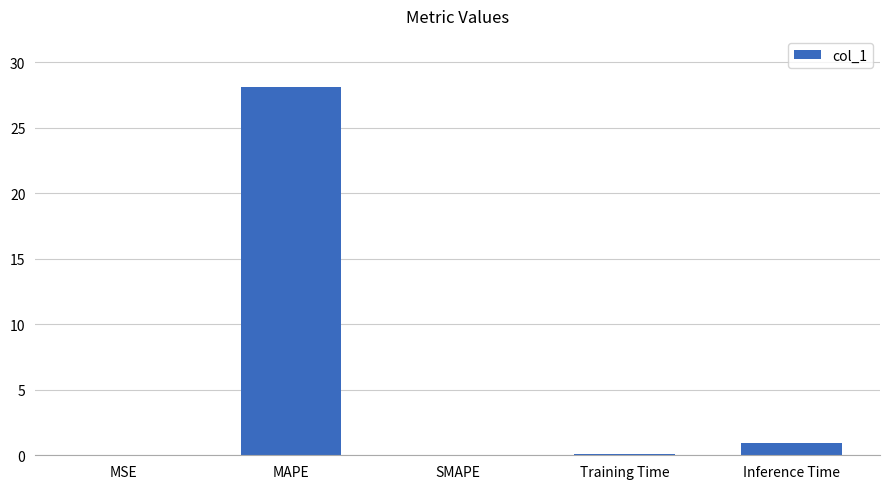

At which label is the value closest to 14?

Inference Time